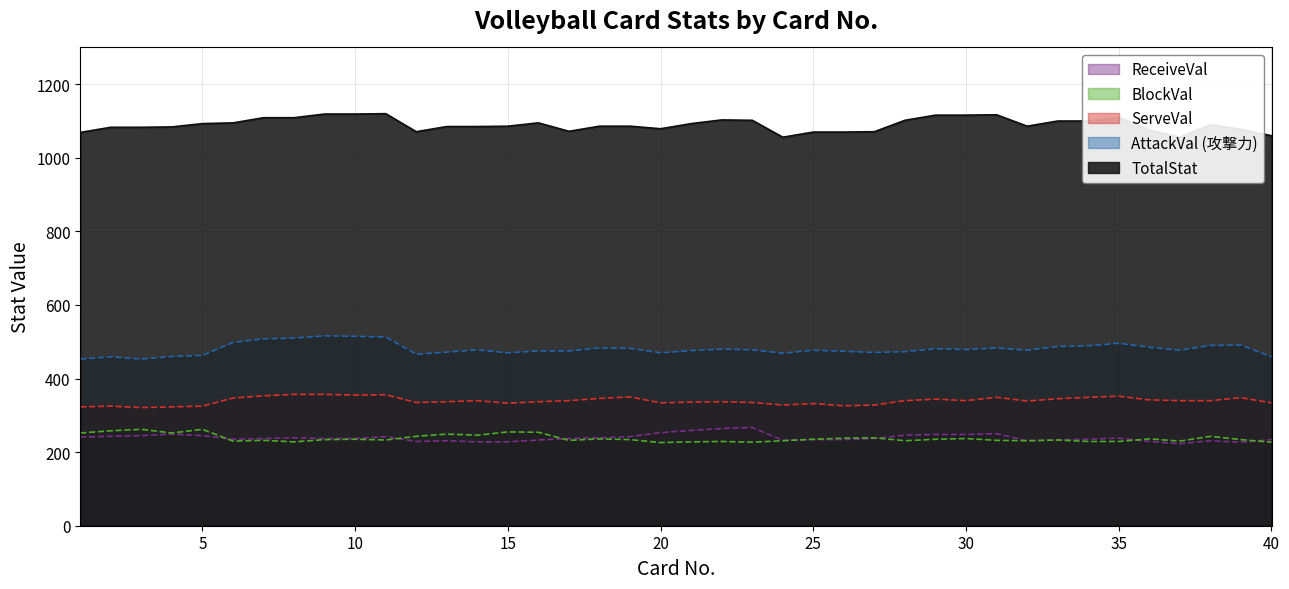

At which label does AttackVal reach its peak?

9